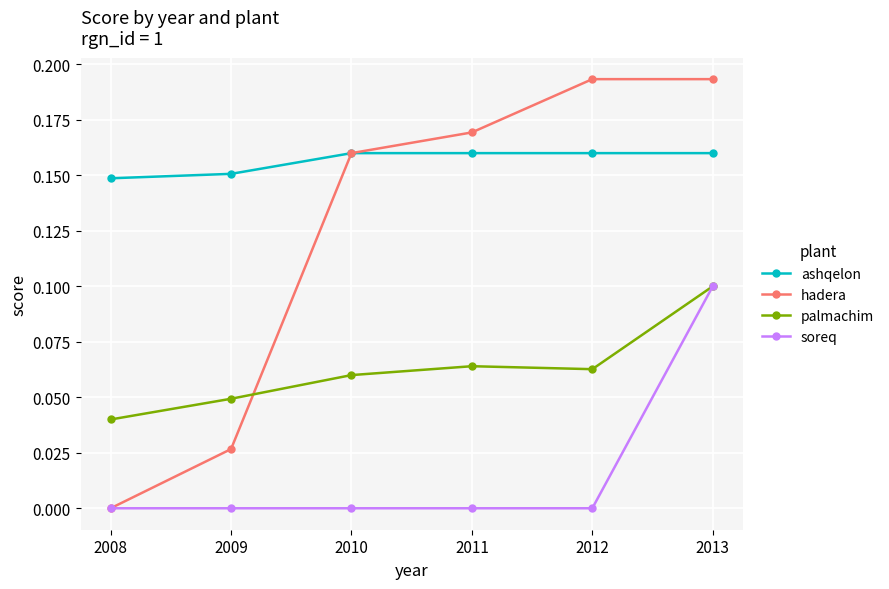

True or false: ashqelon and palmachim cross at least once.

False